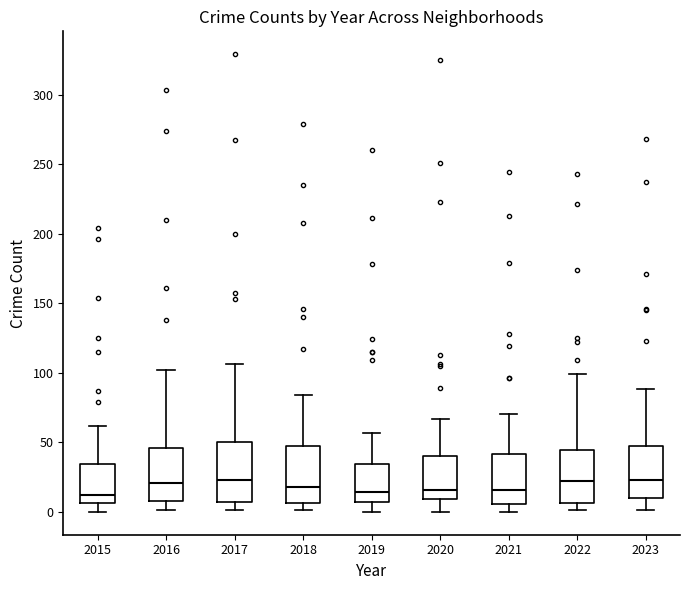

Reading left to right, read every box against the y-axis: the position of its median line, the range the box covers, and the ends of its whiskers. The values are not printed on the chart, so give them approximately, as read against the axis.

2015: median 10, box 5 to 35, whiskers 0 to 60
2016: median 20, box 10 to 45, whiskers 0 to 100
2017: median 25, box 5 to 50, whiskers 0 to 105
2018: median 20, box 5 to 45, whiskers 0 to 85
2019: median 15, box 5 to 35, whiskers 0 to 55
2020: median 15, box 10 to 40, whiskers 0 to 65
2021: median 15, box 5 to 40, whiskers 0 to 70
2022: median 20, box 5 to 45, whiskers 0 to 100
2023: median 25, box 10 to 45, whiskers 0 to 90